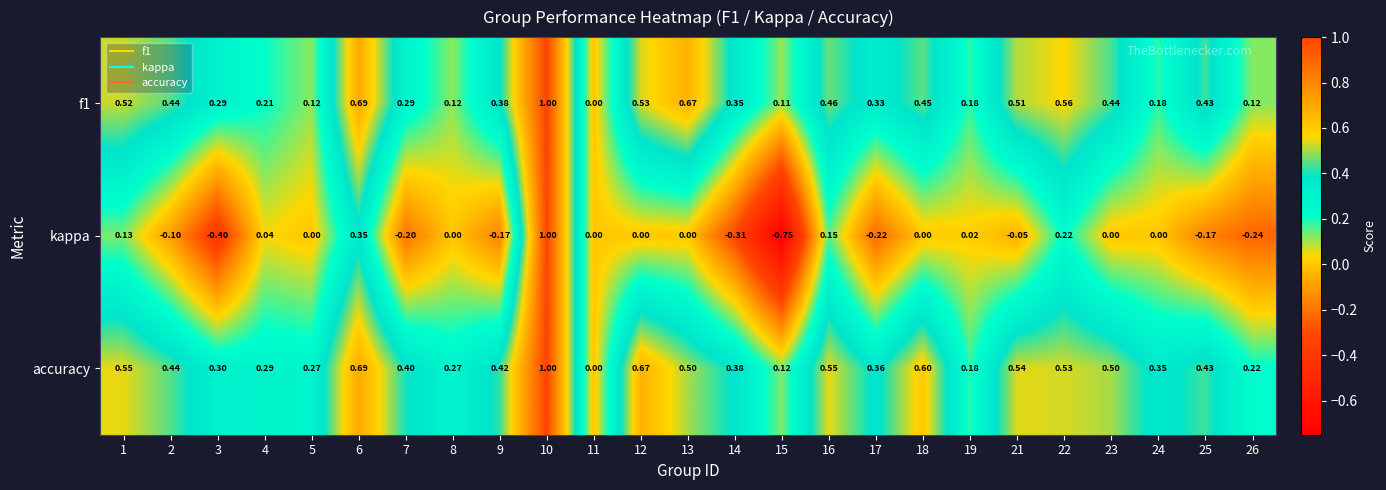

Which series has the largest total across all categories?

accuracy